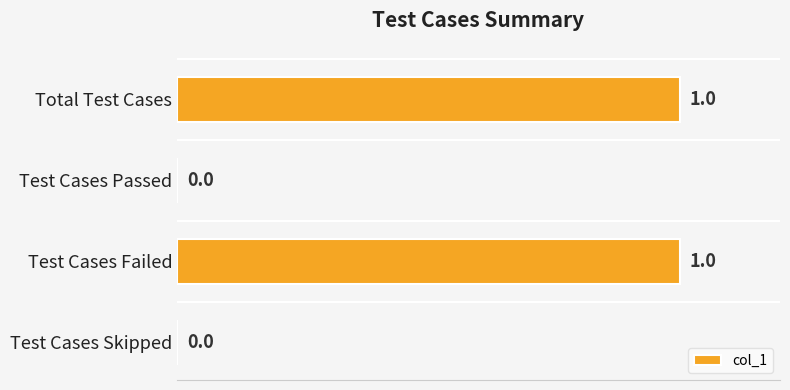

Are the bars horizontal?

Yes